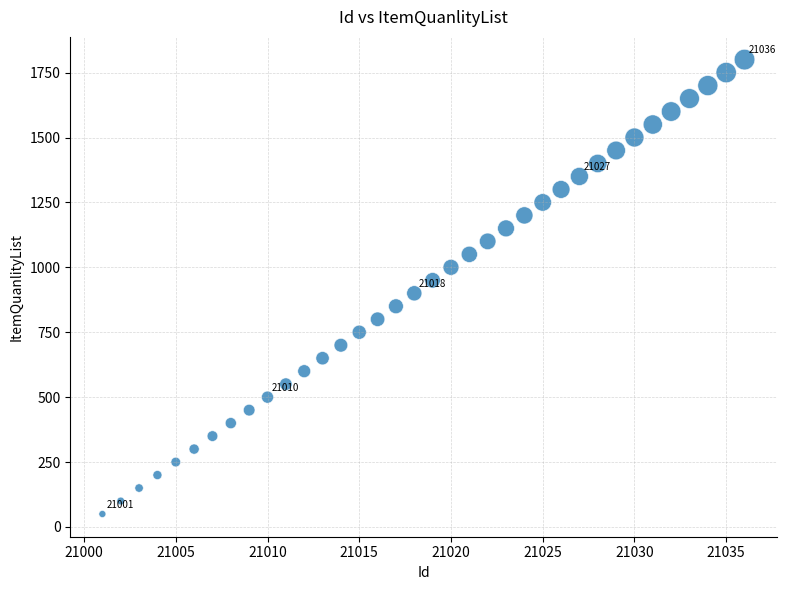

What is the range of Y values (max minus min)?

1750